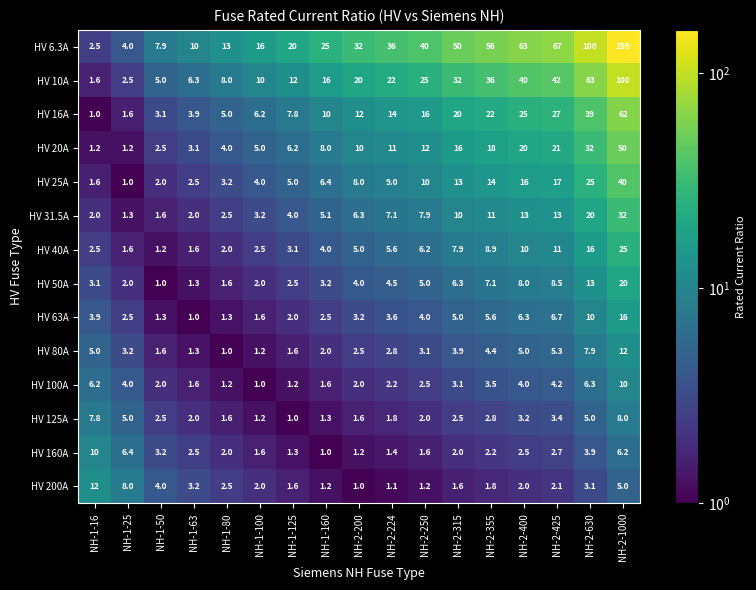

What is the difference between the maximum and minimum values in the HV 20A series?

48.8